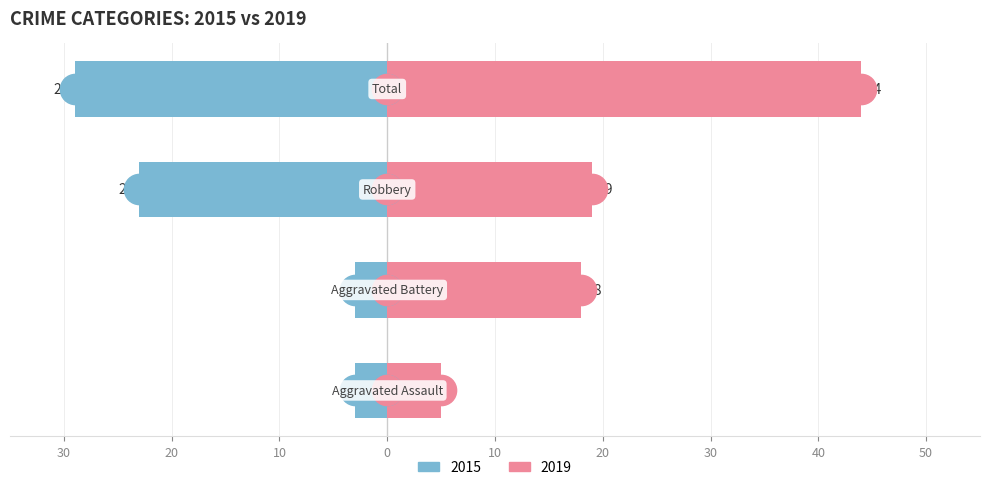

Are the bars grouped side by side (vs. stacked)?

Yes